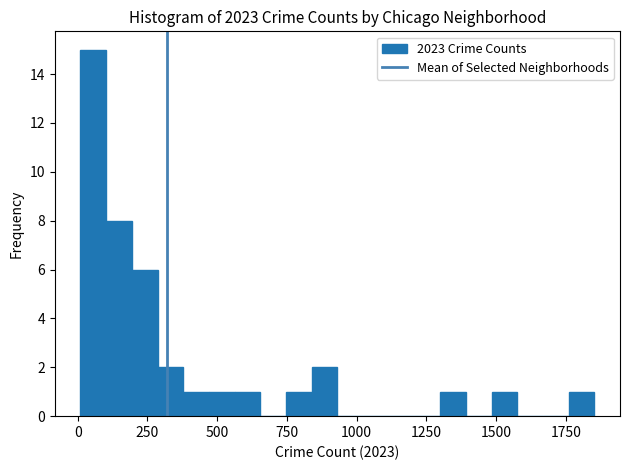

Around what value on the x-axis is the tallest bar? Give the approximate position of its centre, as read against the axis.

50